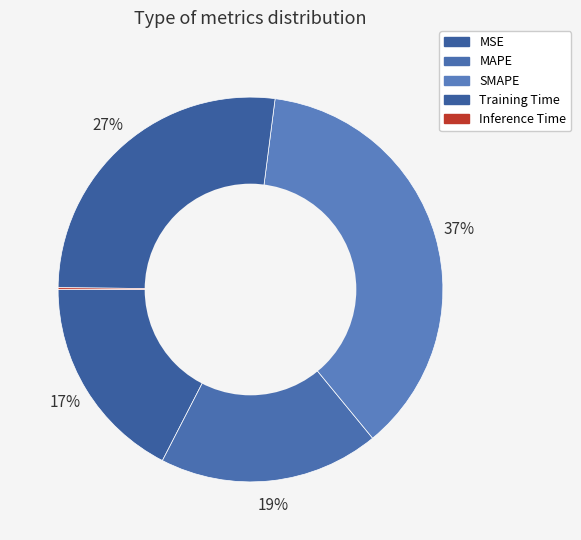

Which category has the biggest portion of the pie?

SMAPE